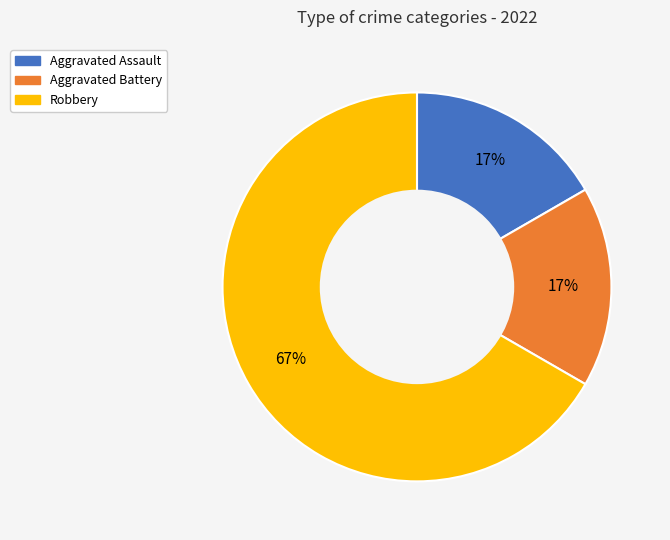

To the nearest percent, what portion does Aggravated Assault represent?

17%